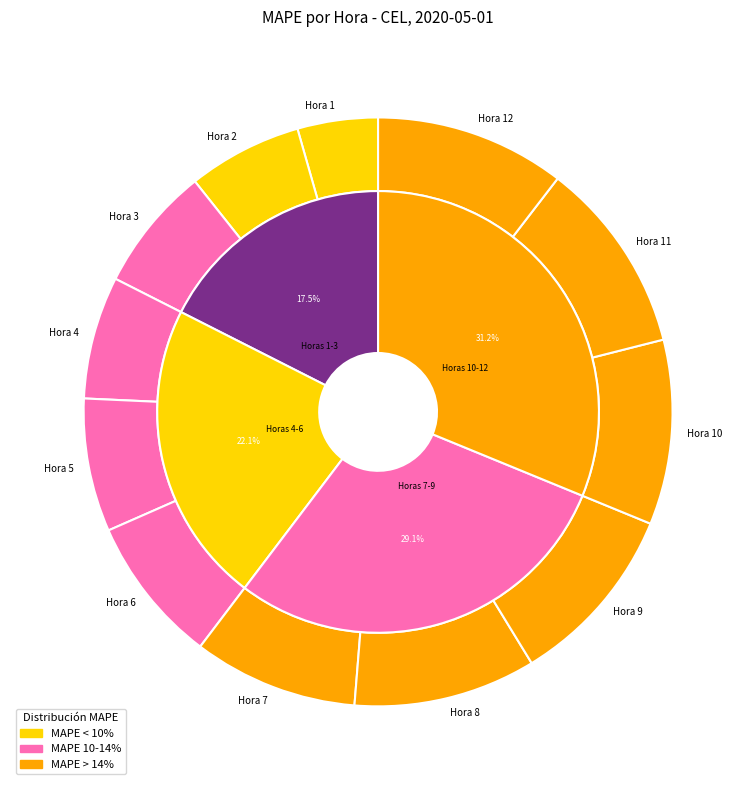

Which has a higher value, Hora 1 or Hora 10?

Hora 10